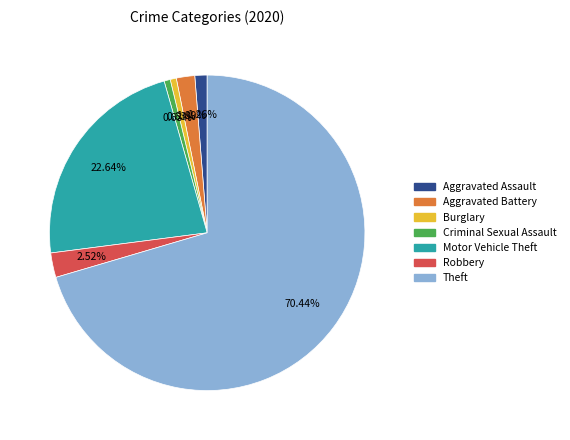

What is the largest slice in the pie chart?

Theft